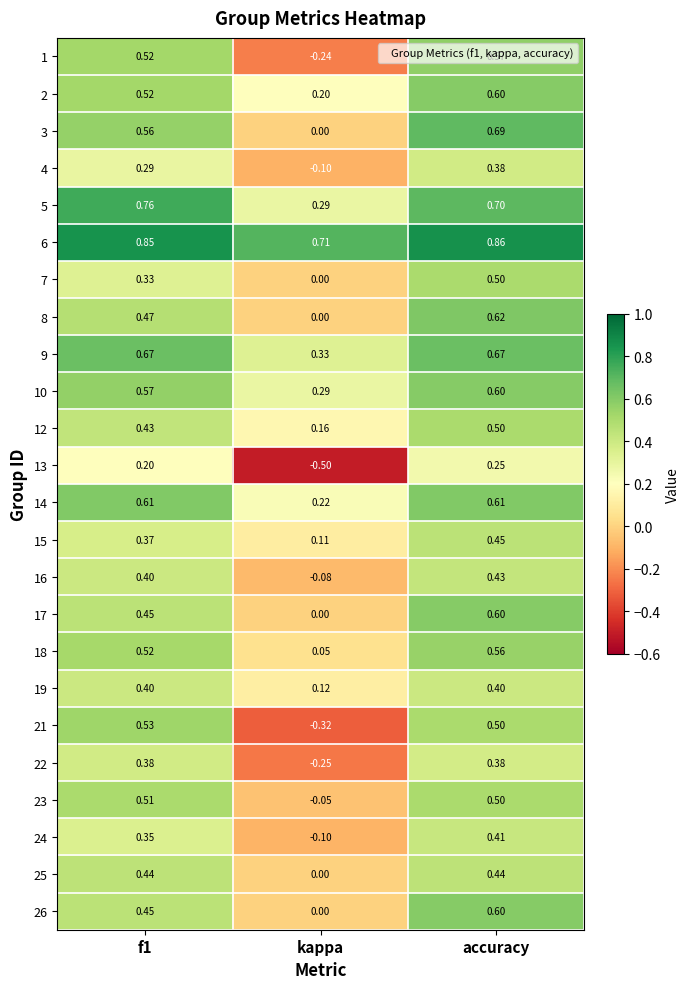

Where is 18 nearest to the value 0?

kappa